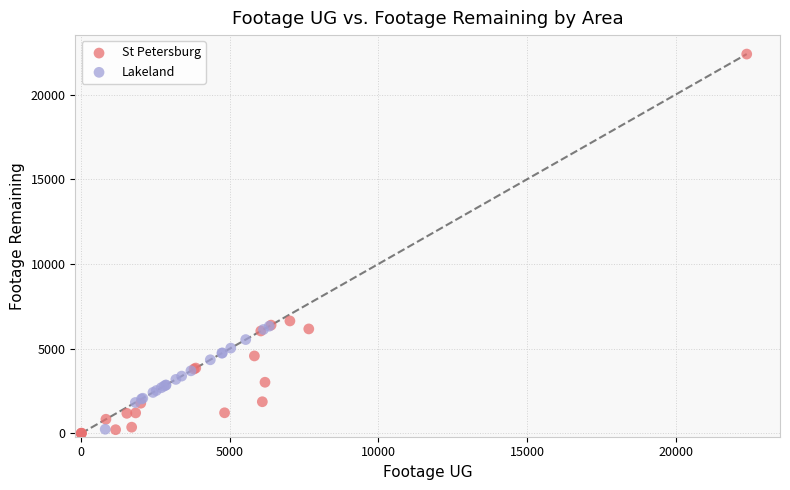

Which series contains the highest Y value?

St Petersburg